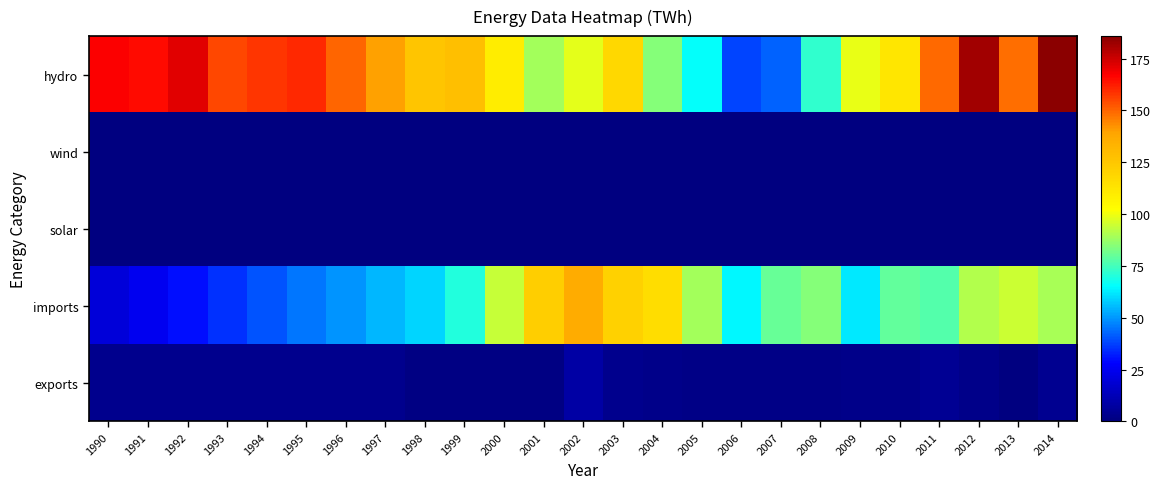

Rank the series at 1997 from lowest to highest value.

wind, solar, exports, imports, hydro